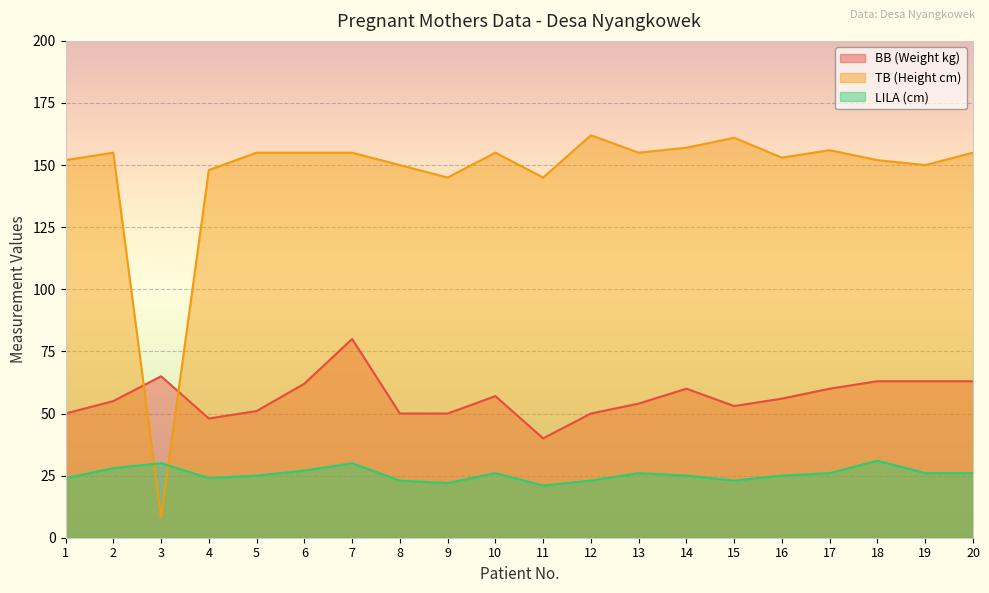

How many lines are shown in the chart?

3